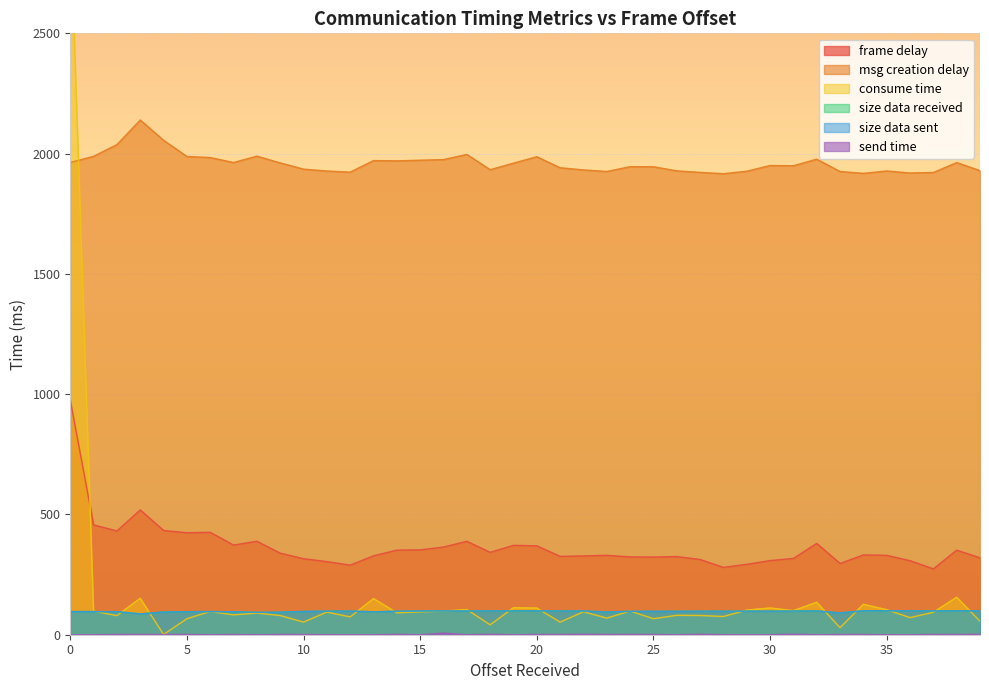

What are all the series names shown in the legend?

frame delay, msg creation delay, consume time, size data received, size data sent, send time